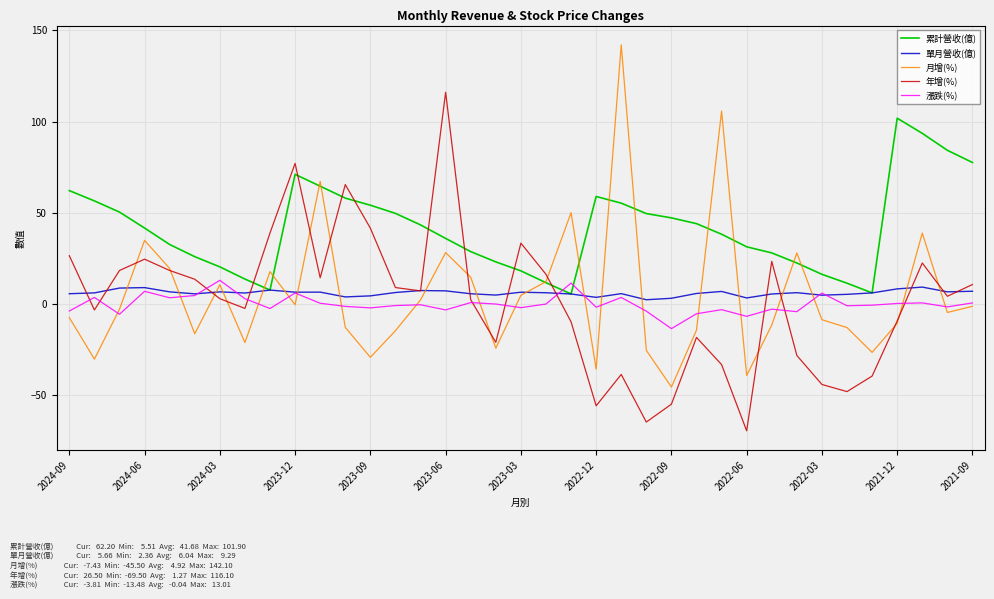

Which series ends up on top after the final intersection of 年增(%) and 累計營收(億)?

累計營收(億)